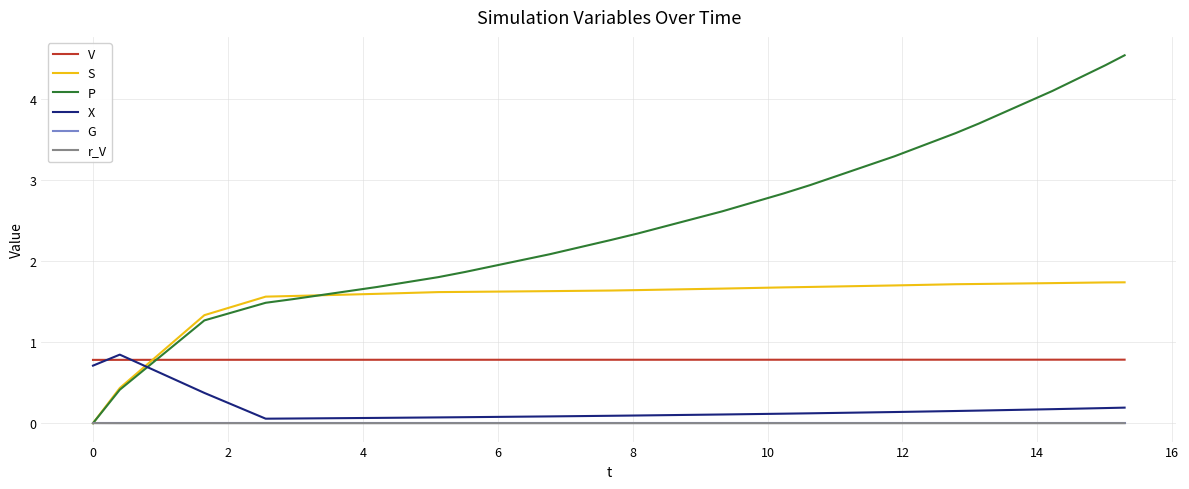

What are all the series names shown in the legend?

V, S, P, X, G, r_V